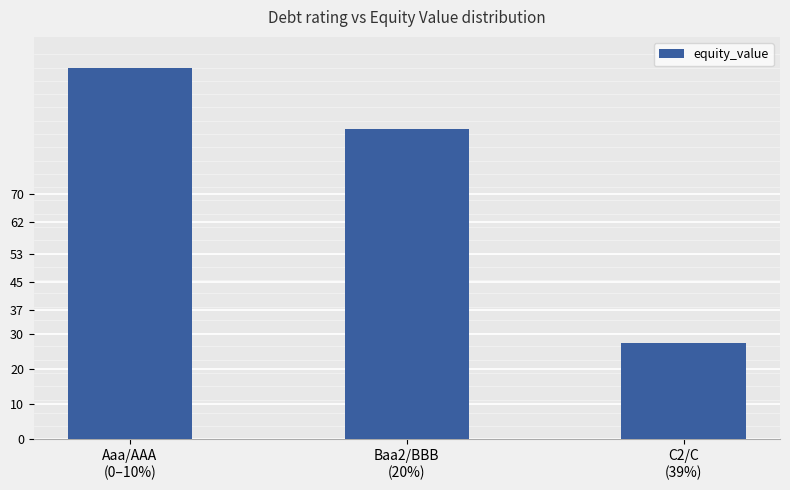

What is the average value?

74.1